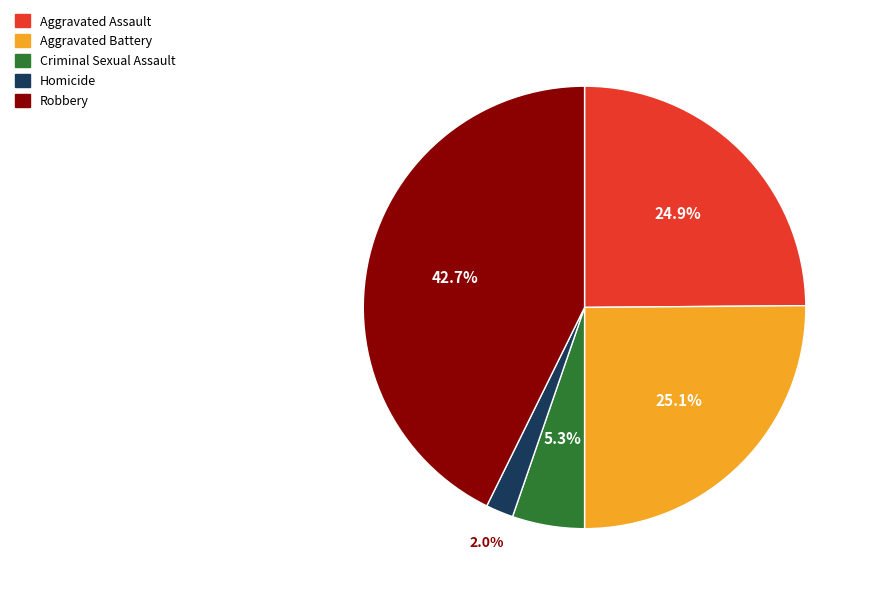

To the nearest percent, what is the combined percentage of Aggravated Battery and Criminal Sexual Assault?

30%